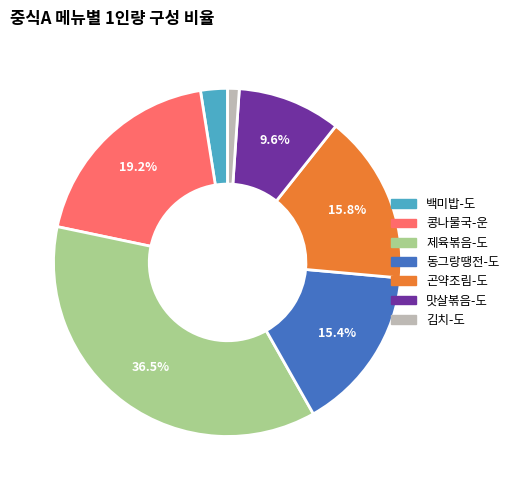

How many segments does this pie chart have?

7